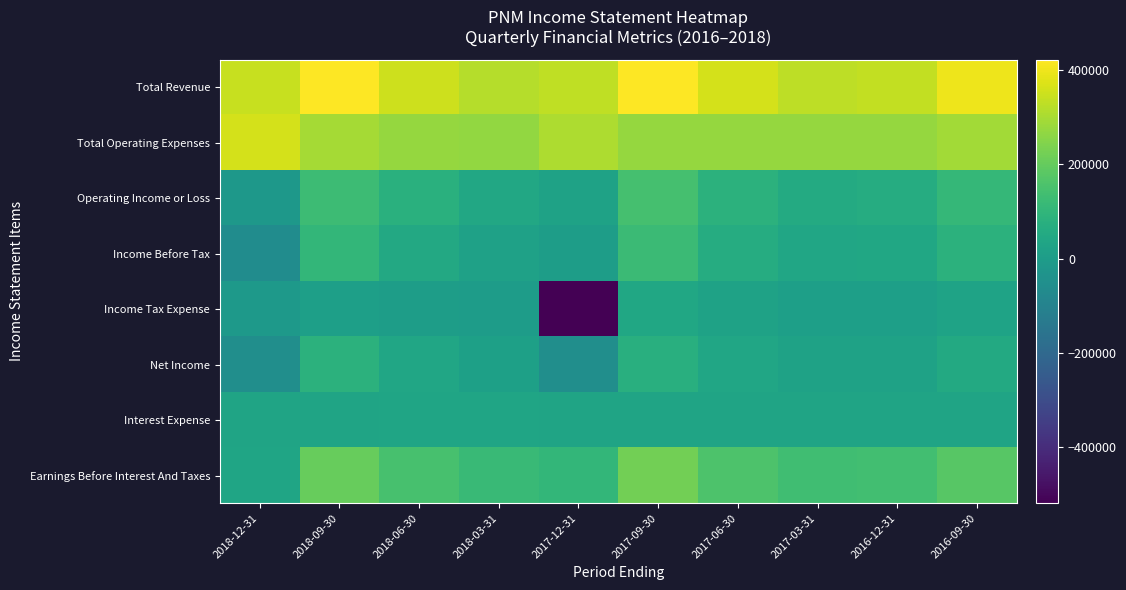

Reading left to right, list all the values displayed in this chart.

Total Revenue: 2018-12-31=343800	2018-09-30=422700	2018-06-30=352300	2018-03-31=317900	2017-12-31=332600	2017-09-30=419900	2017-06-30=362300	2017-03-31=330200	2016-12-31=336200	2016-09-30=400400
Total Operating Expenses: 2018-12-31=361200	2018-09-30=294700	2018-06-30=273000	2018-03-31=271700	2017-12-31=307500	2017-09-30=275300	2017-06-30=275100	2017-03-31=272100	2016-12-31=272600	2016-09-30=292300
Operating Income or Loss: 2018-12-31=-17400	2018-09-30=128000	2018-06-30=79300	2018-03-31=46200	2017-12-31=25100	2017-09-30=144600	2017-06-30=87200	2017-03-31=58100	2016-12-31=63600	2016-09-30=108100
Income Before Tax: 2018-12-31=-62600	2018-09-30=104500	2018-06-30=47600	2018-03-31=19600	2017-12-31=4600	2017-09-30=121100	2017-06-30=62900	2017-03-31=37200	2016-12-31=41600	2016-09-30=85900
Income Tax Expense: 2018-12-31=-14000	2018-09-30=12900	2018-06-30=5200	2018-03-31=800	2017-12-31=-519500	2017-09-30=42700	2017-06-30=21600	2017-03-31=10800	2016-12-31=13200	2016-09-30=27300
Net Income: 2018-12-31=-55100	2018-09-30=87500	2018-06-30=38200	2018-03-31=15000	2017-12-31=-54300	2017-09-30=73700	2017-06-30=37600	2017-03-31=22900	2016-12-31=24800	2016-09-30=54400
Interest Expense: 2018-12-31=30400	2018-09-30=30500	2018-06-30=33300	2018-03-31=33100	2017-12-31=31500	2017-09-30=32100	2017-06-30=32300	2017-03-31=31700	2016-12-31=31500	2016-09-30=32500
Earnings Before Interest And Taxes: 2018-12-31=36000	2018-09-30=205400	2018-06-30=150200	2018-03-31=120400	2017-12-31=104000	2017-09-30=221600	2017-06-30=161200	2017-03-31=134800	2016-12-31=137000	2016-09-30=179700